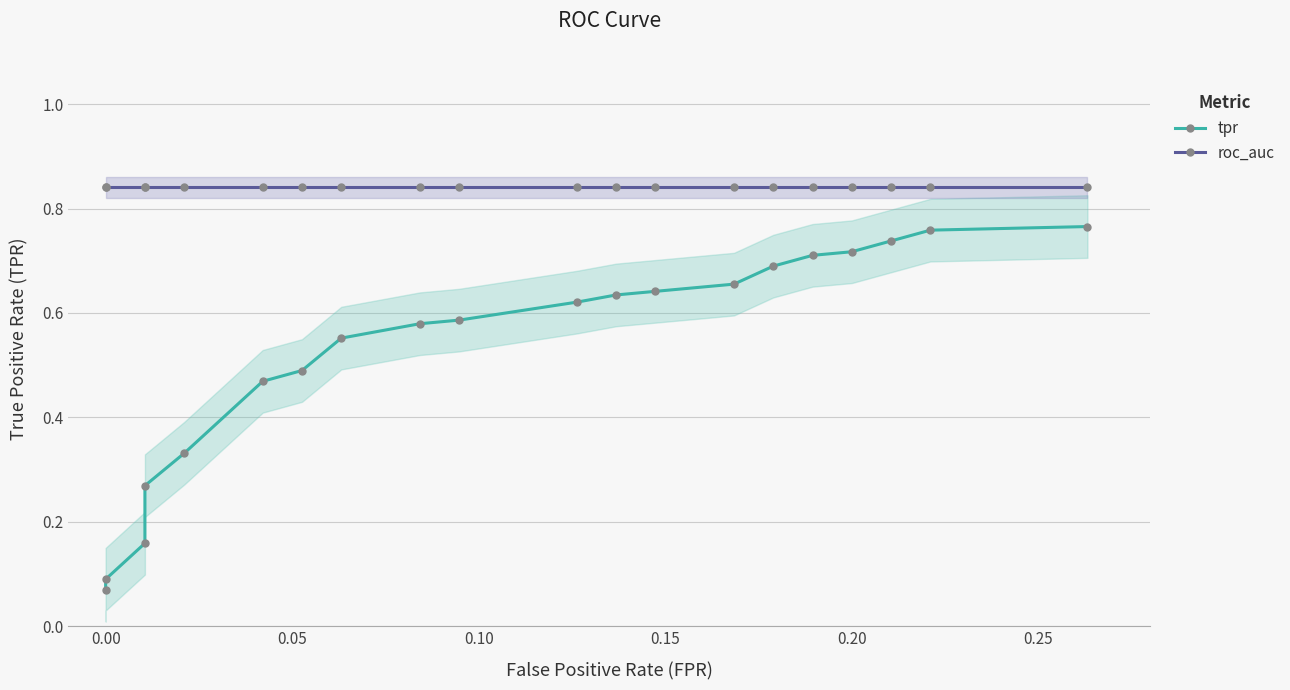

Rank the series by their average value, from highest to lowest.

roc_auc, tpr